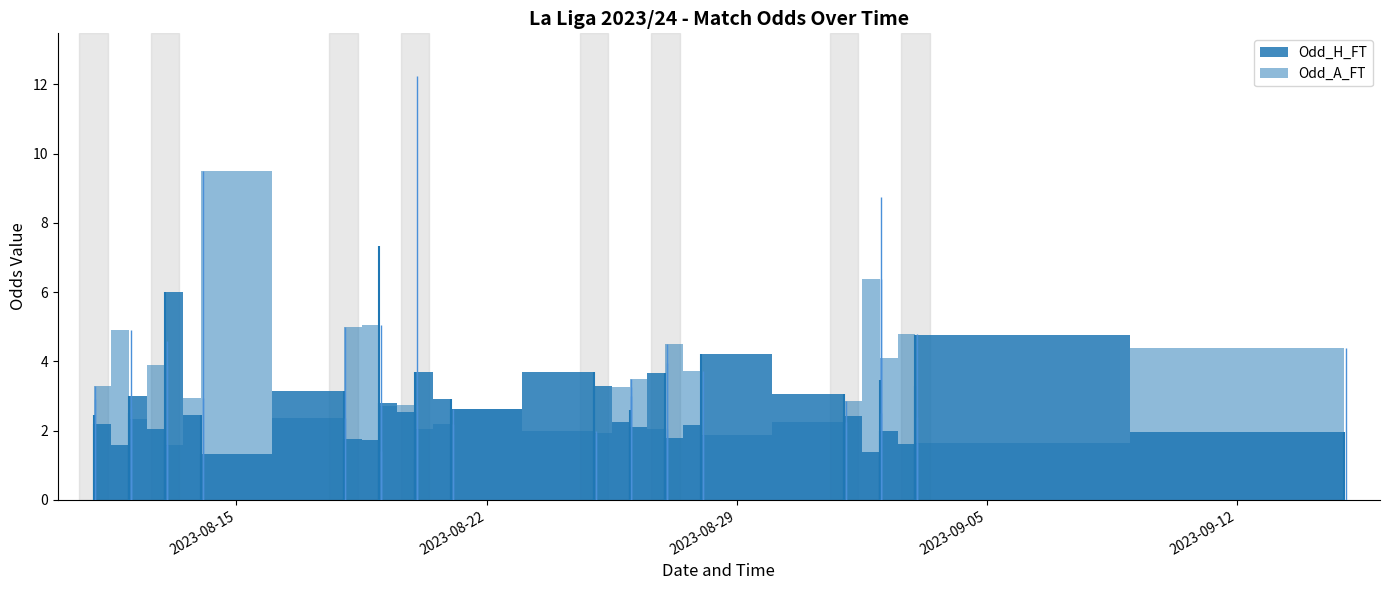

The Odd_A_FT series shows 16.3 at 16. True or false?

False